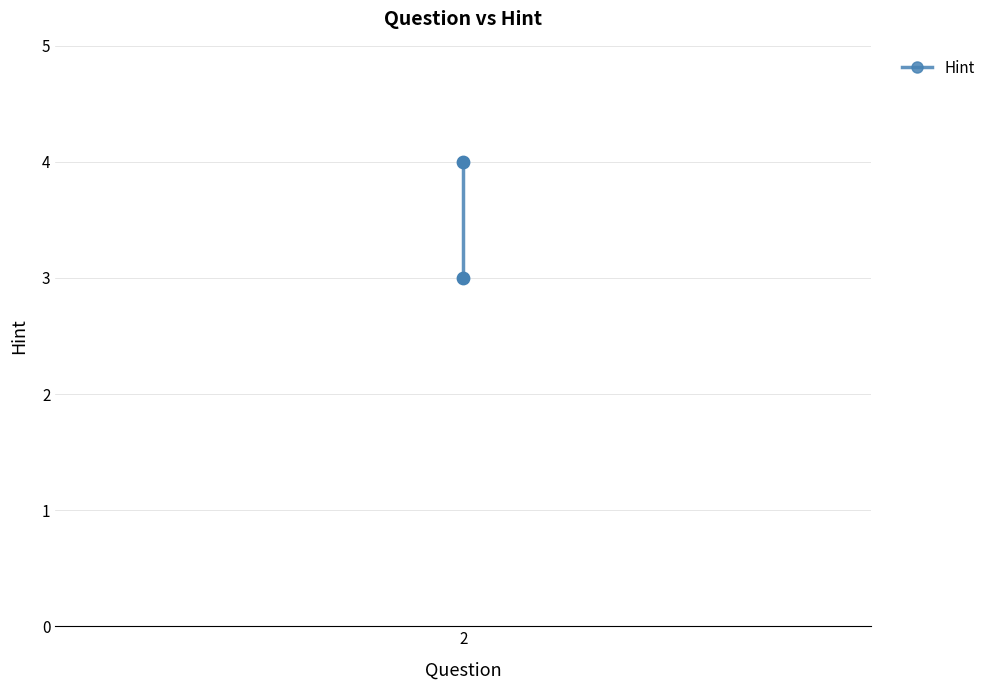

How many points are shown in the scatter plot?

2